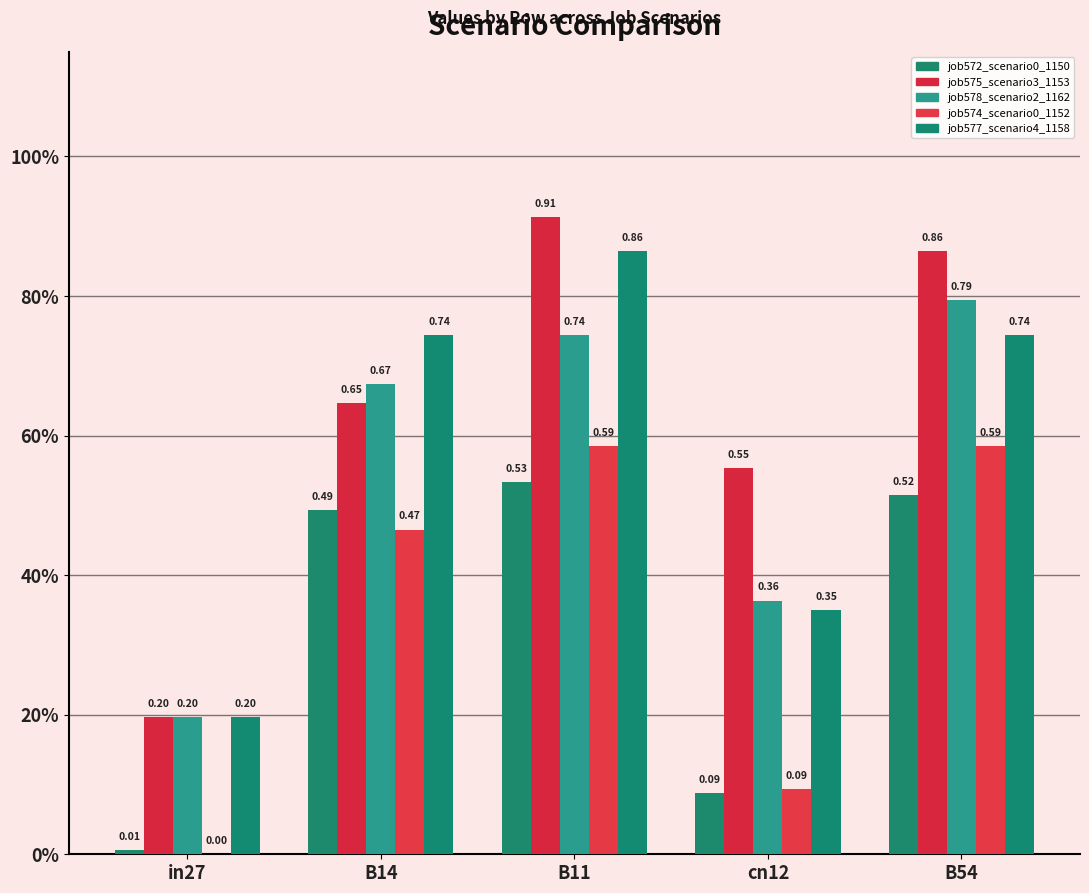

Which series has the largest total across all categories?

job575_scenario3_1153